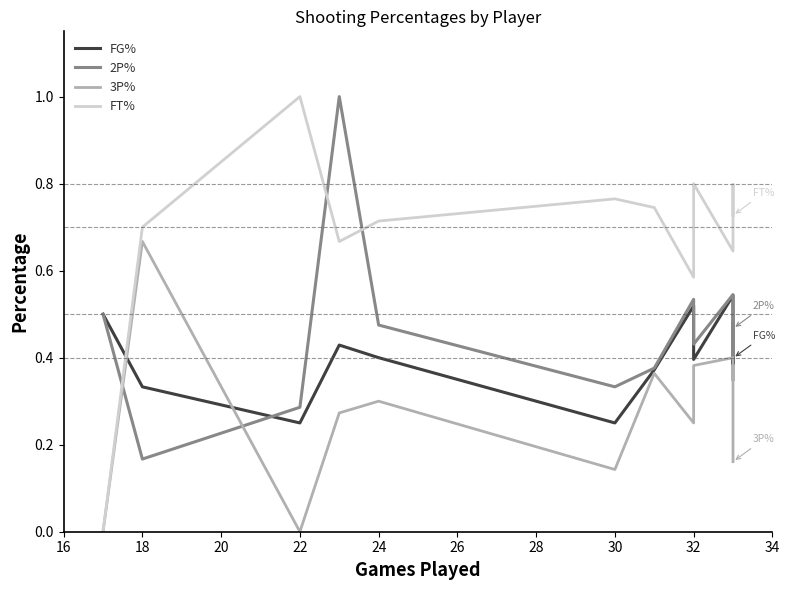

The value of 3P% at 12 is 0.1. True or false?

False